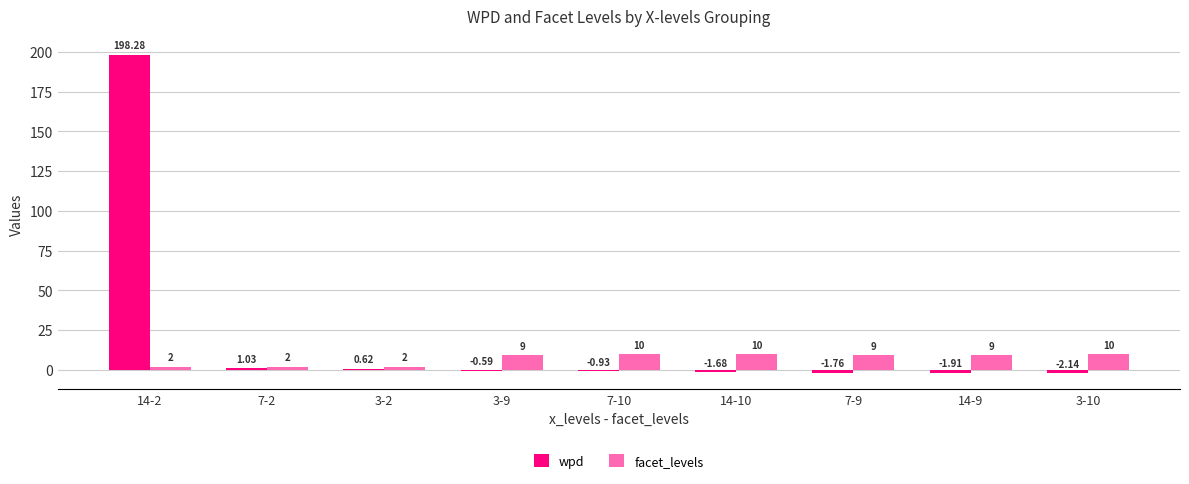

What is the sum of all facet_levels values?

63.0